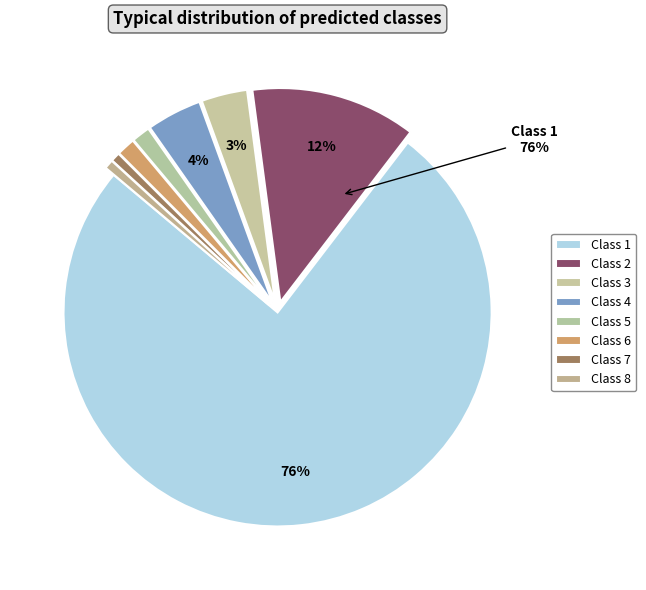

Does 1 represent more than half of the total?

Yes